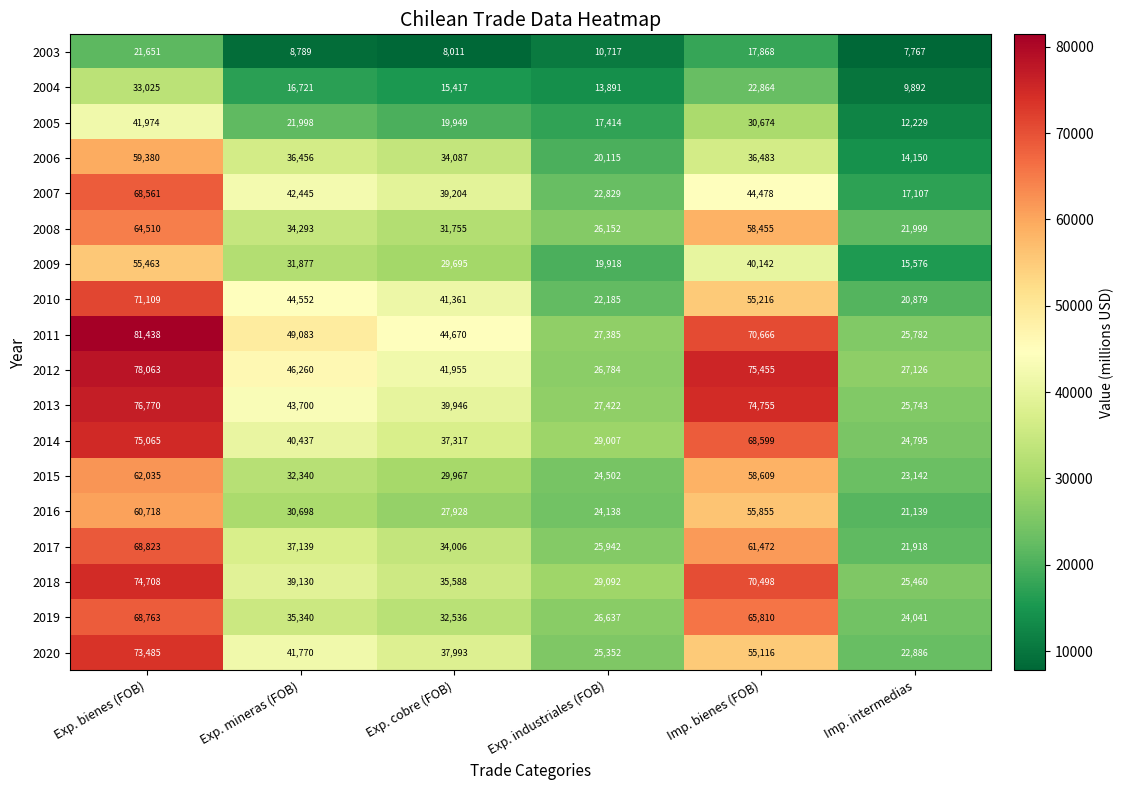

How many categories are shown in the chart?

6